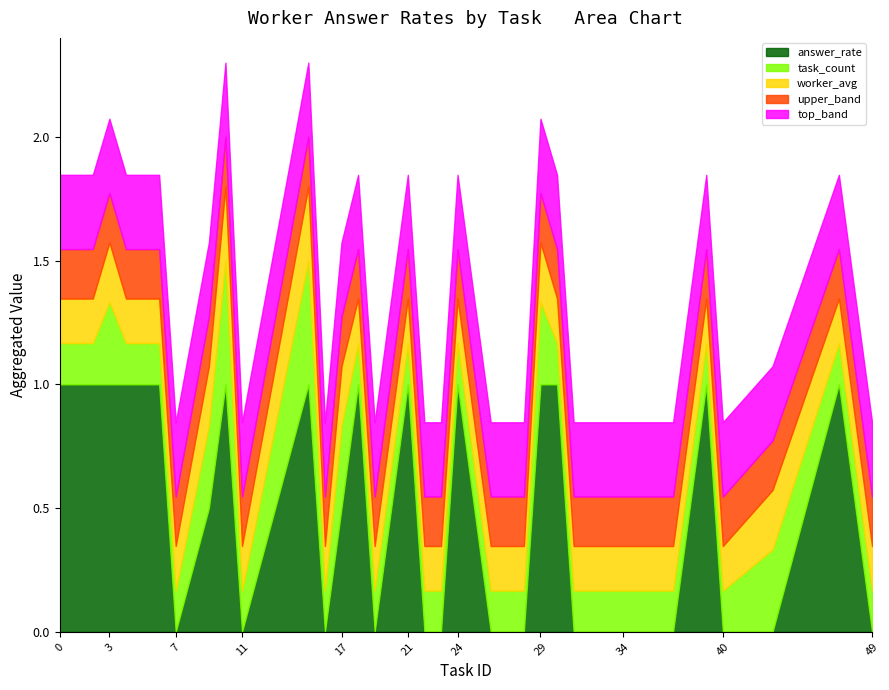

What is the sum of all answer_rate values?

16.0